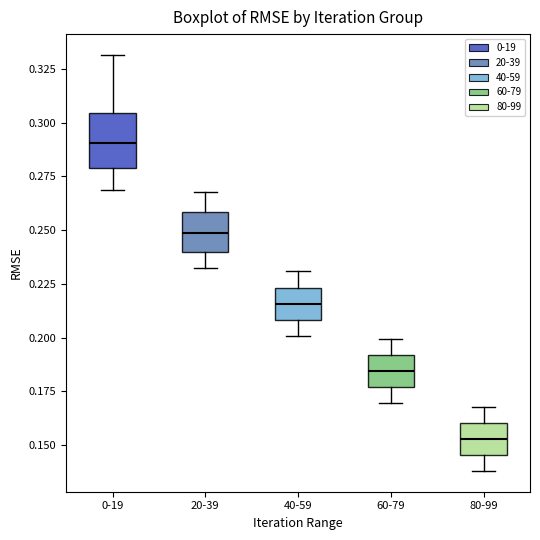

Reading left to right, transcribe this box plot: for each box, give where its median line is, the range the box spans, and where its two whiskers end, as read against the y-axis. The values are not printed on the chart, so give them approximately, as read against the axis.

0-19: median 0.290, box 0.280 to 0.305, whiskers 0.270 to 0.330
20-39: median 0.250, box 0.240 to 0.260, whiskers 0.235 to 0.270
40-59: median 0.215, box 0.210 to 0.225, whiskers 0.200 to 0.230
60-79: median 0.185, box 0.175 to 0.190, whiskers 0.170 to 0.200
80-99: median 0.155, box 0.145 to 0.160, whiskers 0.140 to 0.170